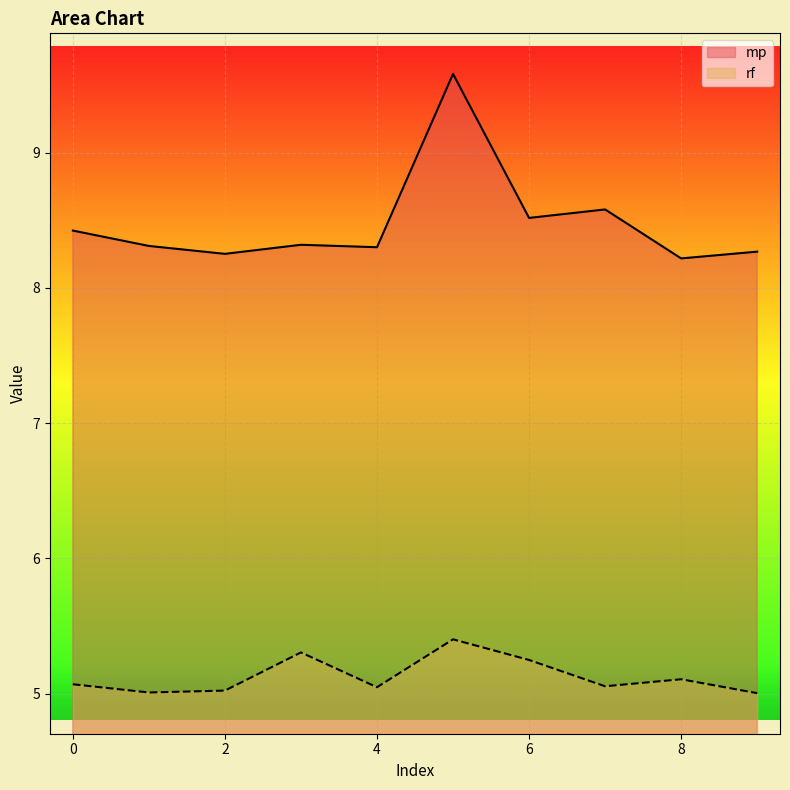

Is it true that rf equals 5.0 at 9?

True